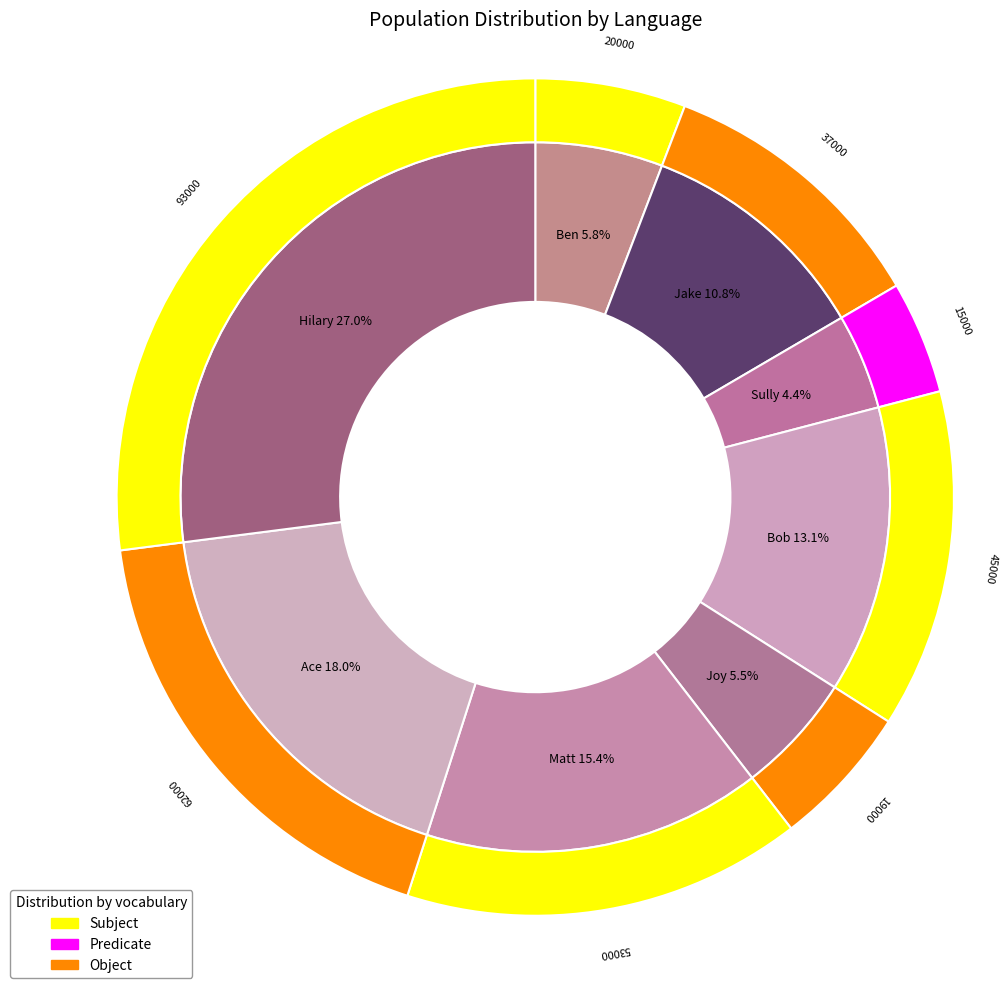

To the nearest percent, what portion does Matt represent?

15%